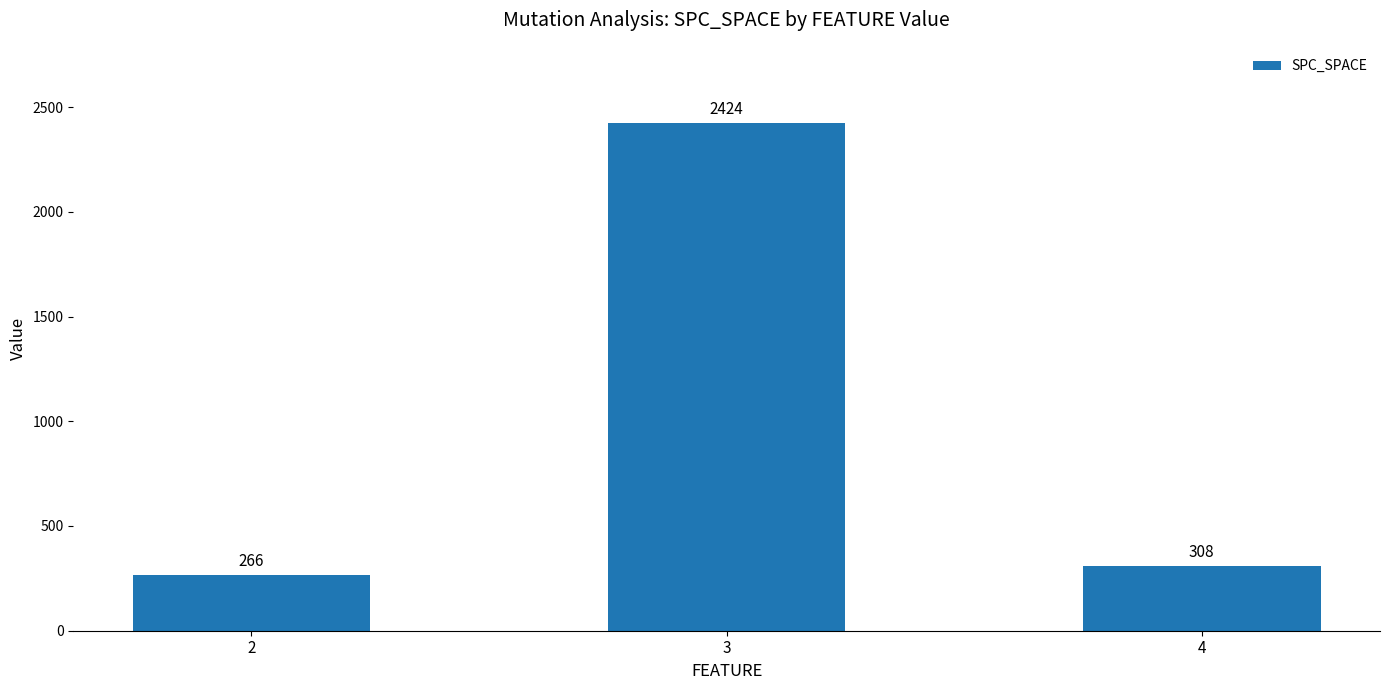

What is the difference between the values at 2 and 4?

42